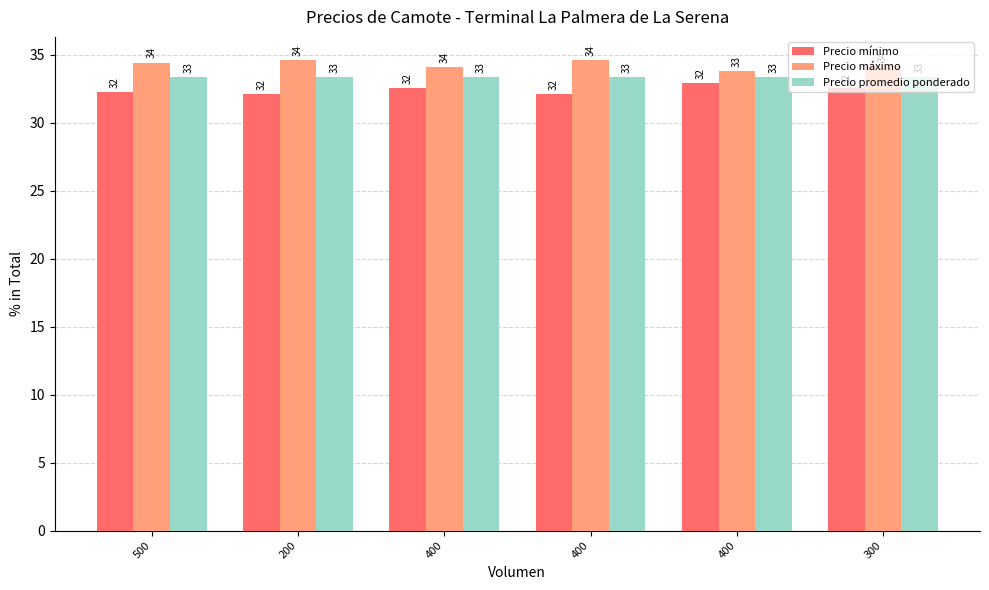

How many series are shown in this chart?

3